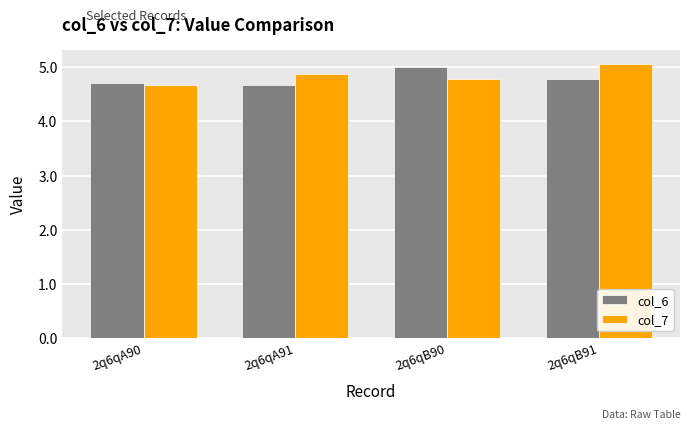

What is the label of the 3rd bar from the left?

2q6qB90